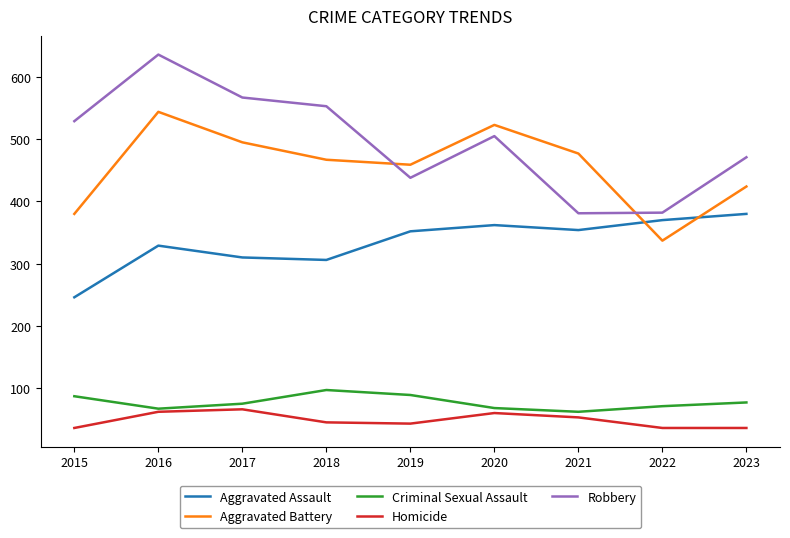

What is the highest value of the Robbery series?

636